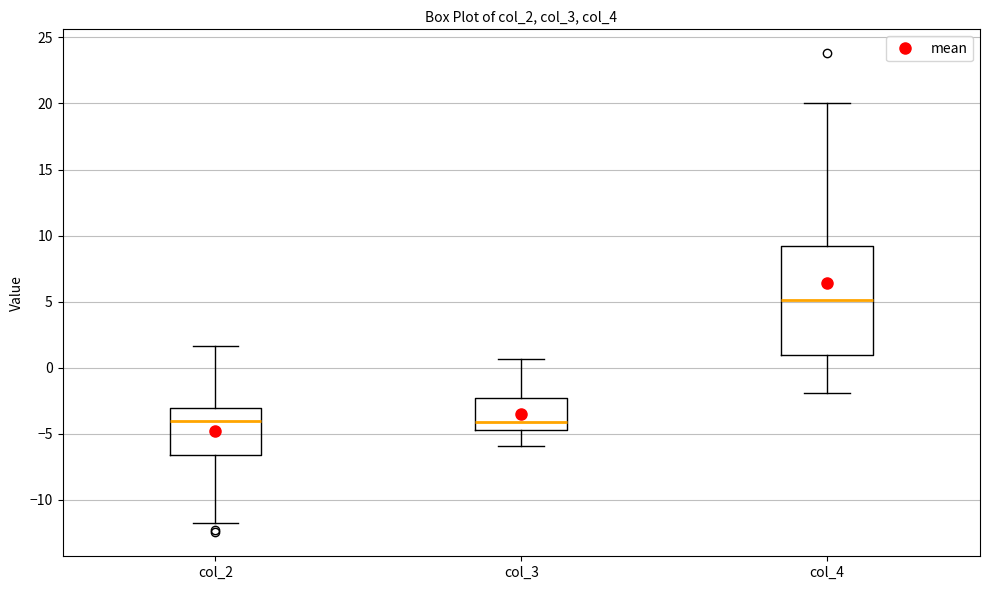

Comparing the boxes themselves (not the whiskers), which one is the tallest?

col_4